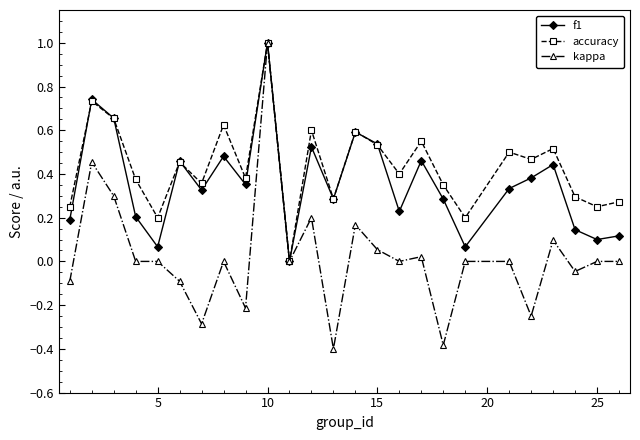

What is the smallest value displayed?

-0.4